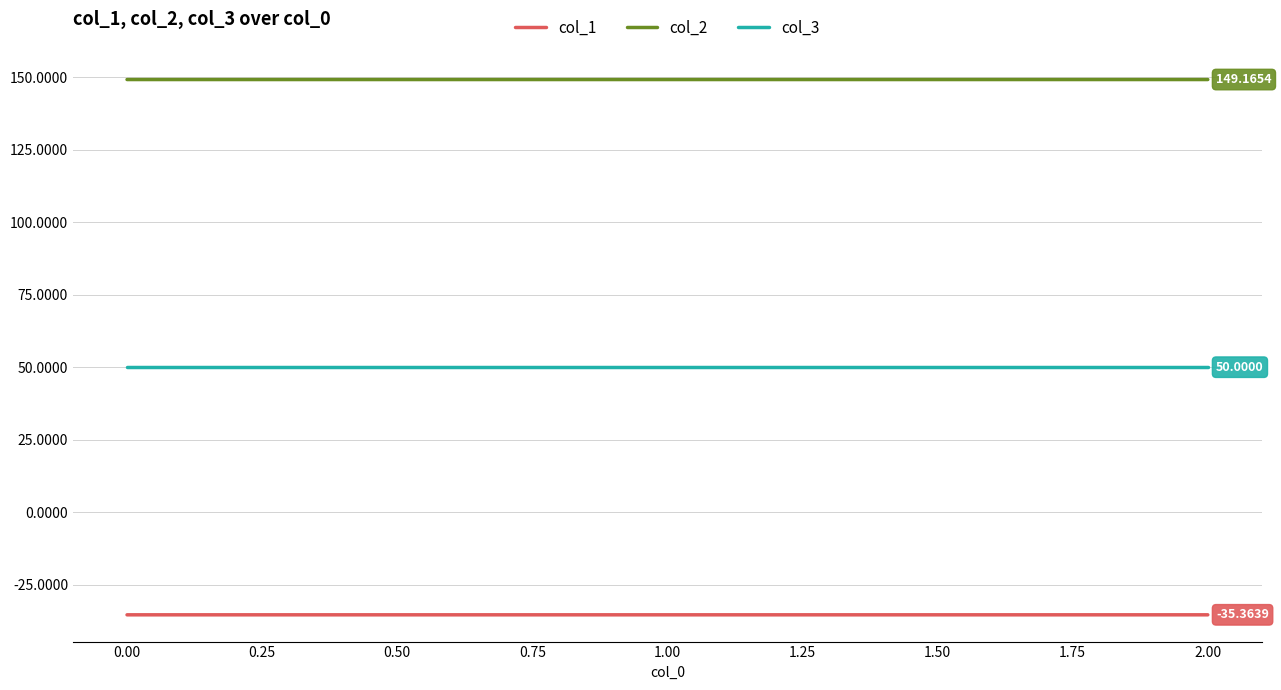

List the series in order of their peak value, lowest first.

col_1, col_3, col_2